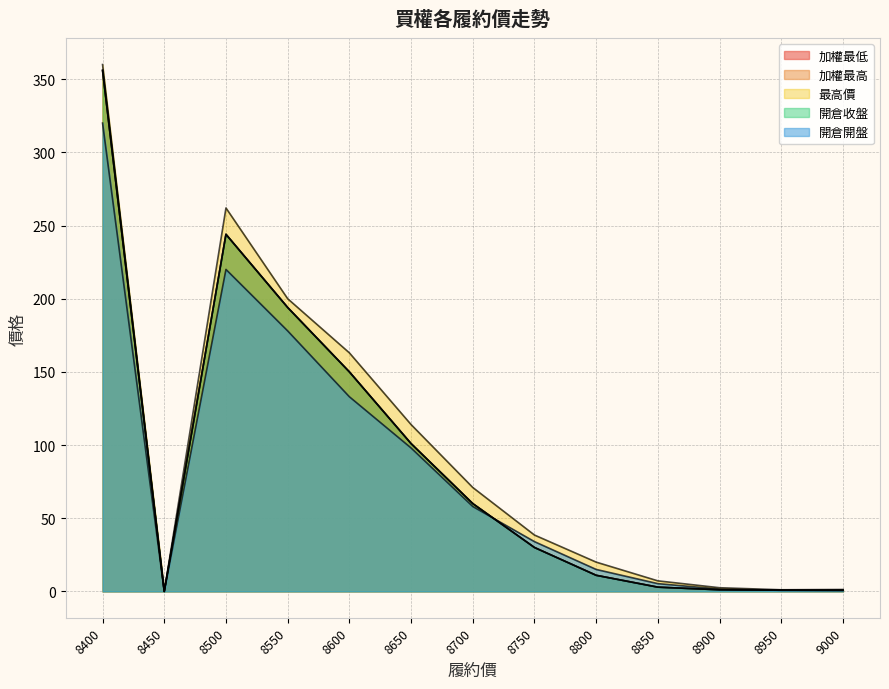

At how many categories does at least one series exceed 29?

7